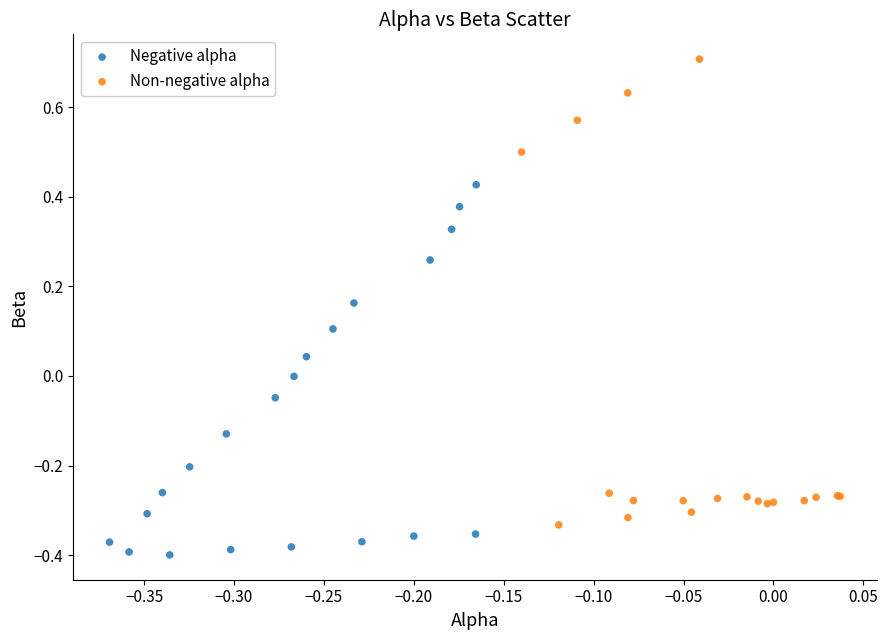

Which series contains the lowest Y value?

Negative alpha